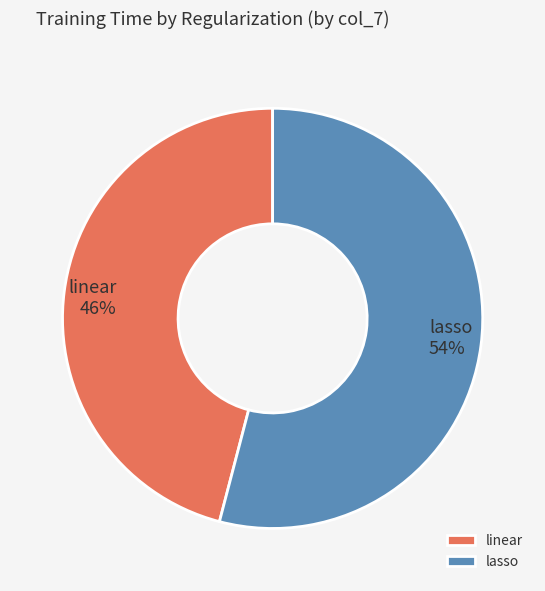

Count the number of slices in the pie.

2